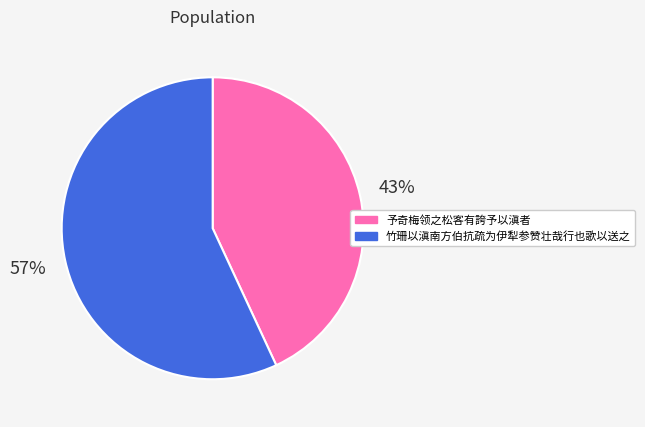

True or false: 竹珊以滇南方伯抗疏为伊犁参赞壮哉行也歌以送之 accounts for 70% of the total.

False